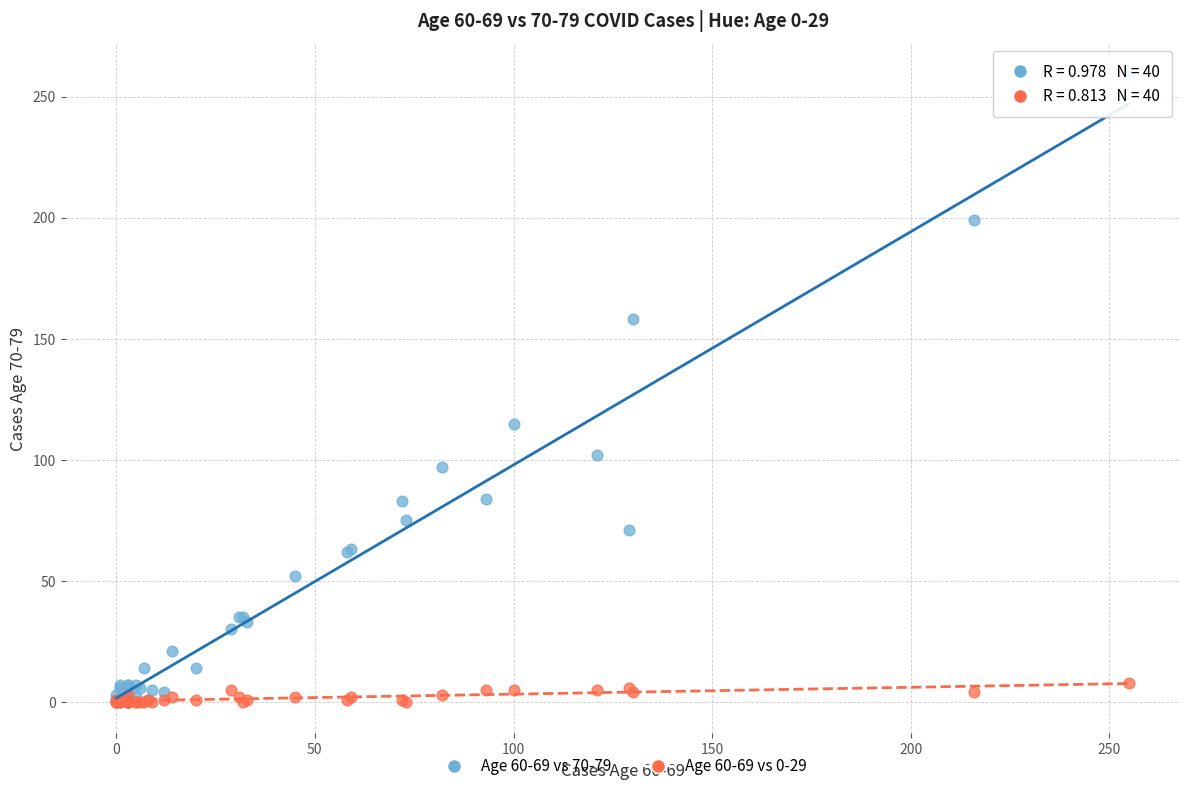

Across all series, what Y value is closest to 129?

115